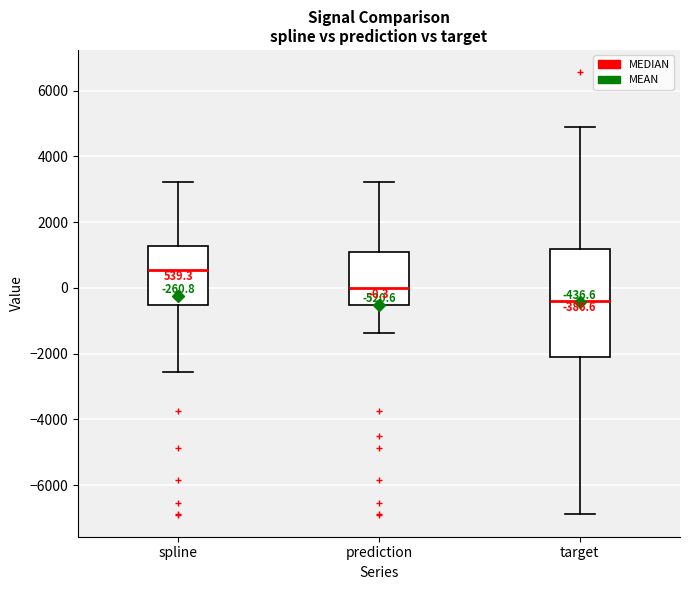

Which box has the lowest median line?

target